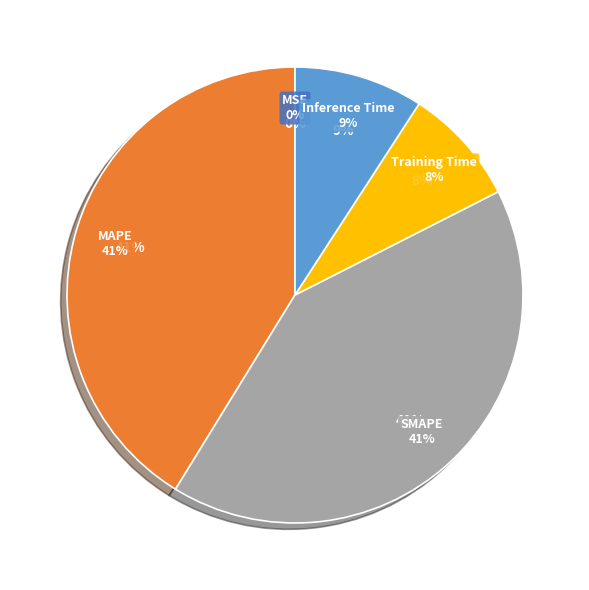

Is it true that Inference Time is 1% of the pie?

False